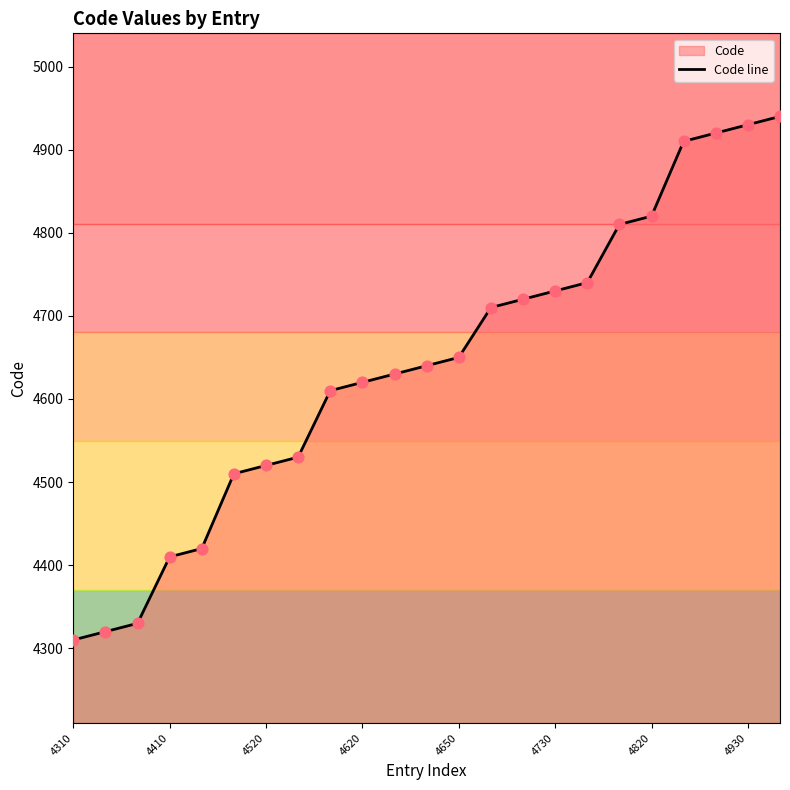

True or false: the data shows 6883 at 4820.

False